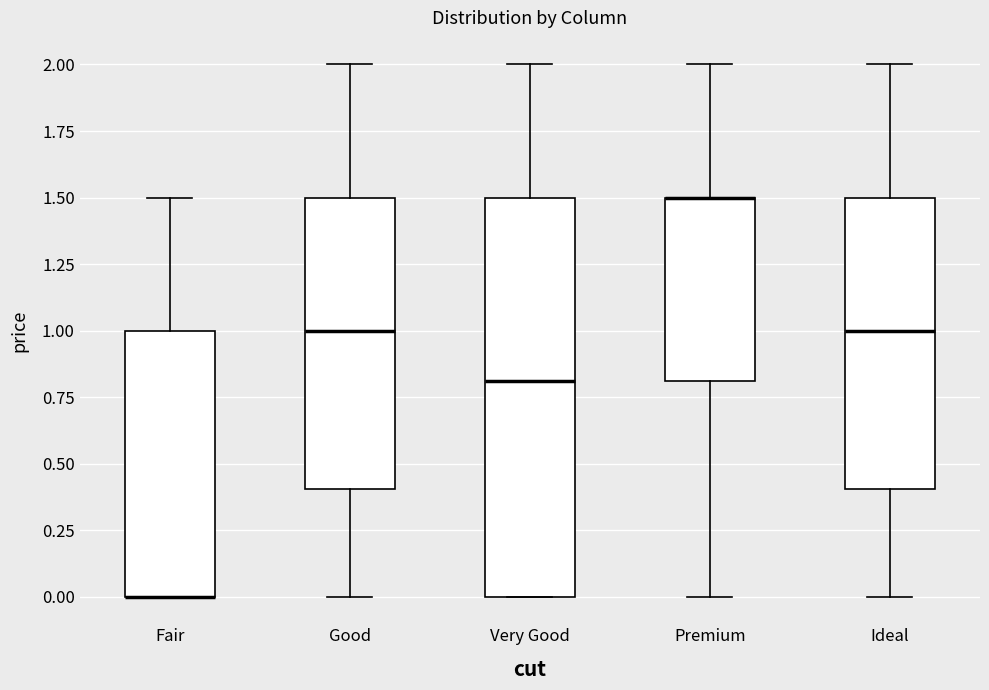

Where is the lower edge of the box for Good on the y-axis? The values are not printed on the chart, so give them approximately, as read against the axis.

0.4